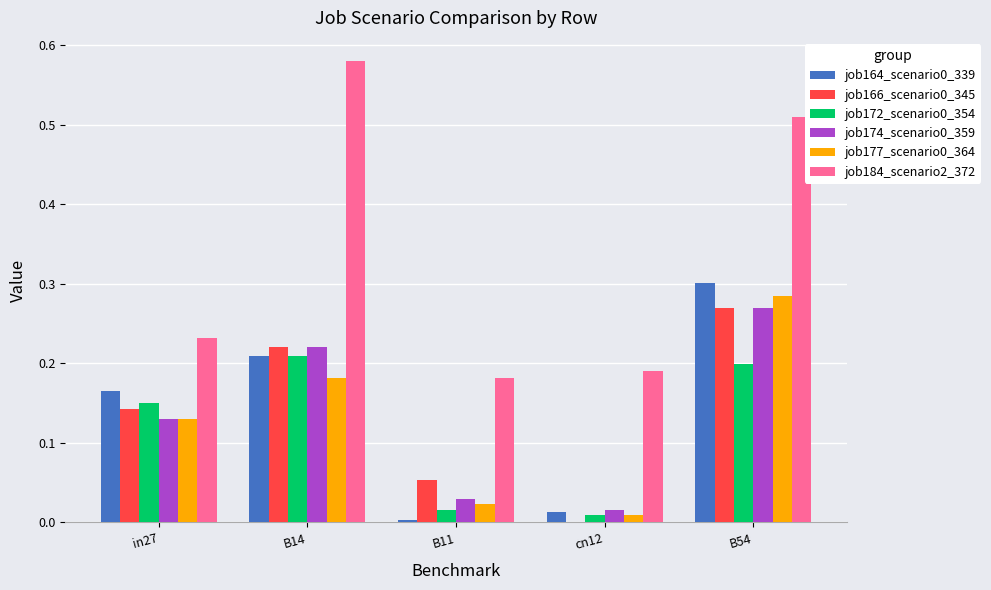

Is it true that job174_scenario0_359 equals 0.0 at B11?

True